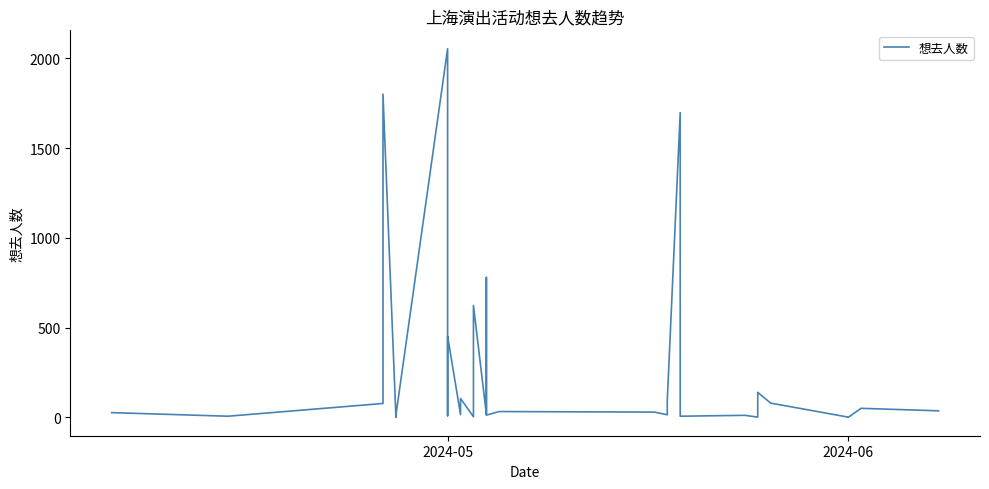

How many lines are shown in the chart?

1